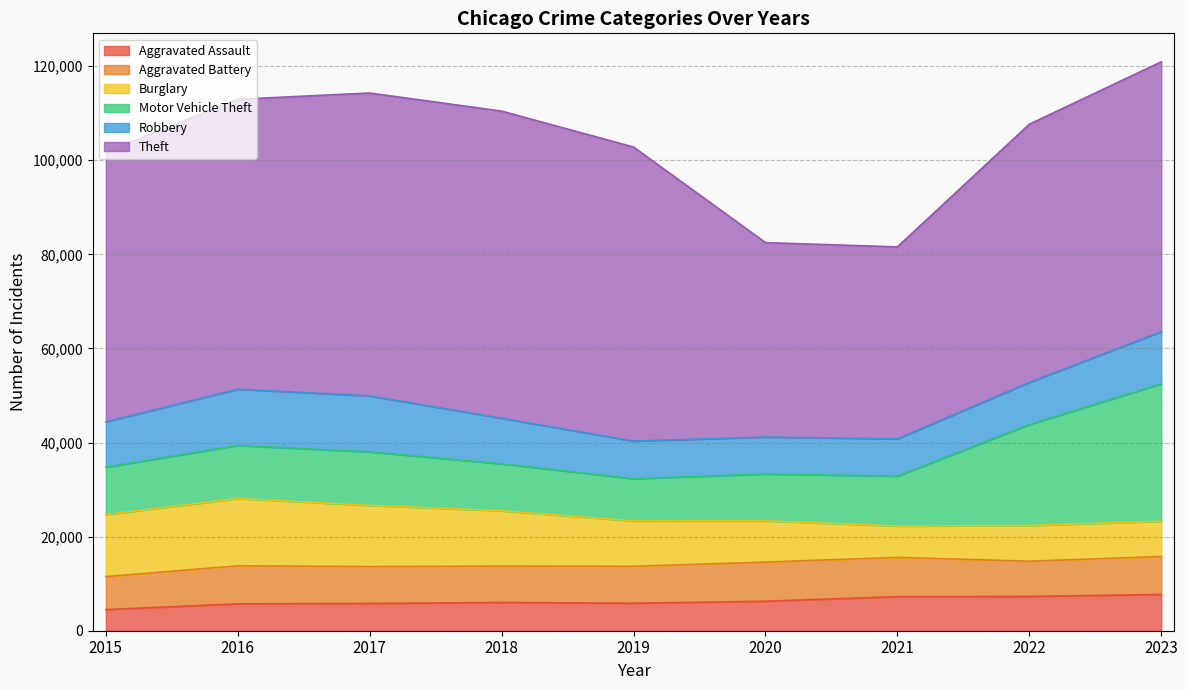

Reading left to right, extract all data points from this chart.

Aggravated Assault: 4480	5712	5793	6001	5841	6265	7242	7280	7708
Aggravated Battery: 7019	8086	7845	7735	7858	8319	8347	7487	8076
Burglary: 13184	14289	13001	11747	9638	8758	6662	7592	7477
Motor Vehicle Theft: 10068	11285	11380	9984	8977	9959	10602	21459	29236
Robbery: 9638	11960	11880	9681	7995	7855	7920	8962	11057
Theft: 57350	61623	64386	65288	62494	41333	40809	54874	57367